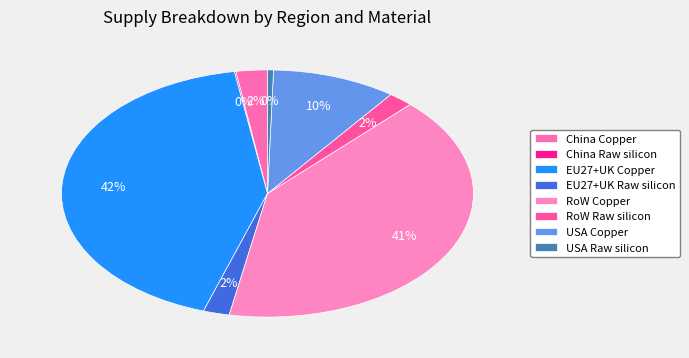

The RoW Copper slice represents 29% of the pie. True or false?

False